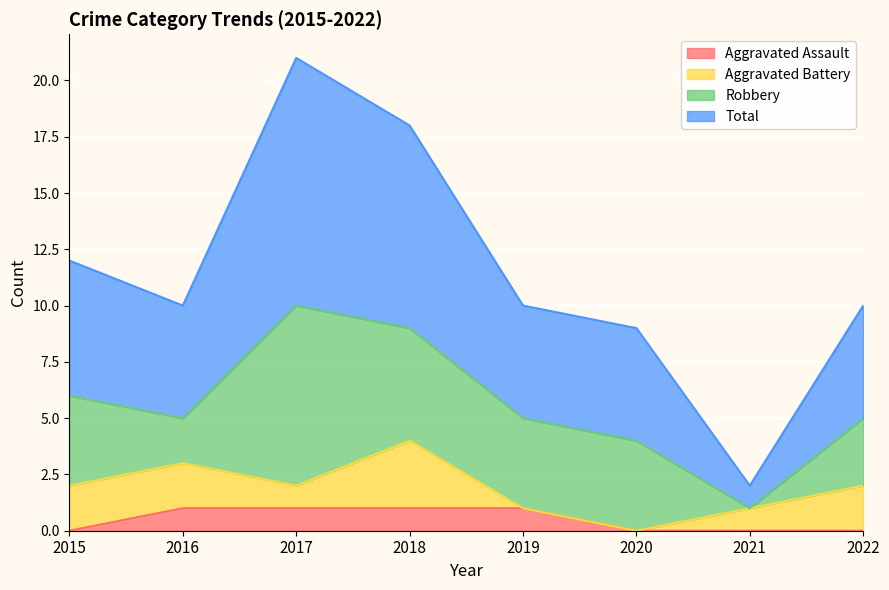

True or false: Total and Aggravated Assault cross at least once.

False